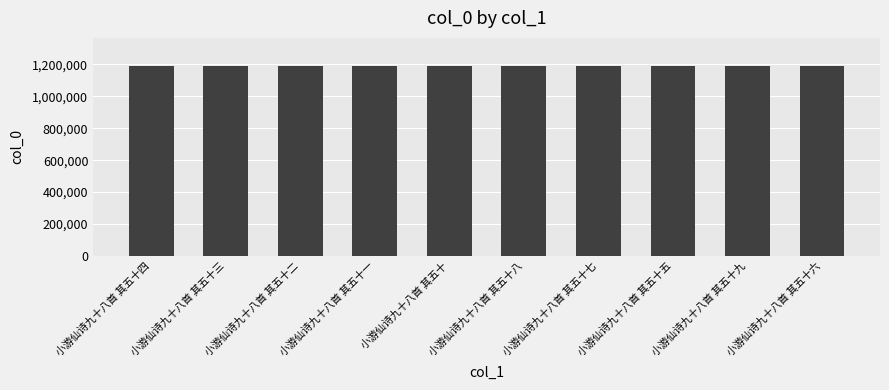

Read the value at 小游仙诗九十八首 其五十.

1188323